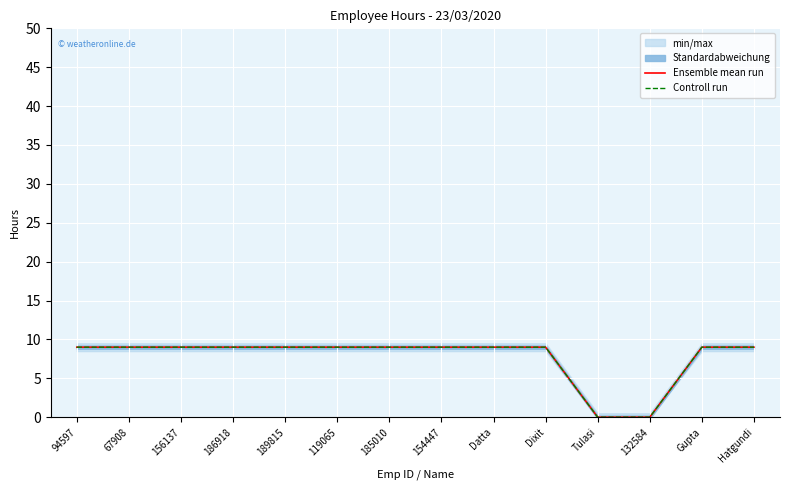

Which category has the highest value in the Ensemble mean run series?

94597